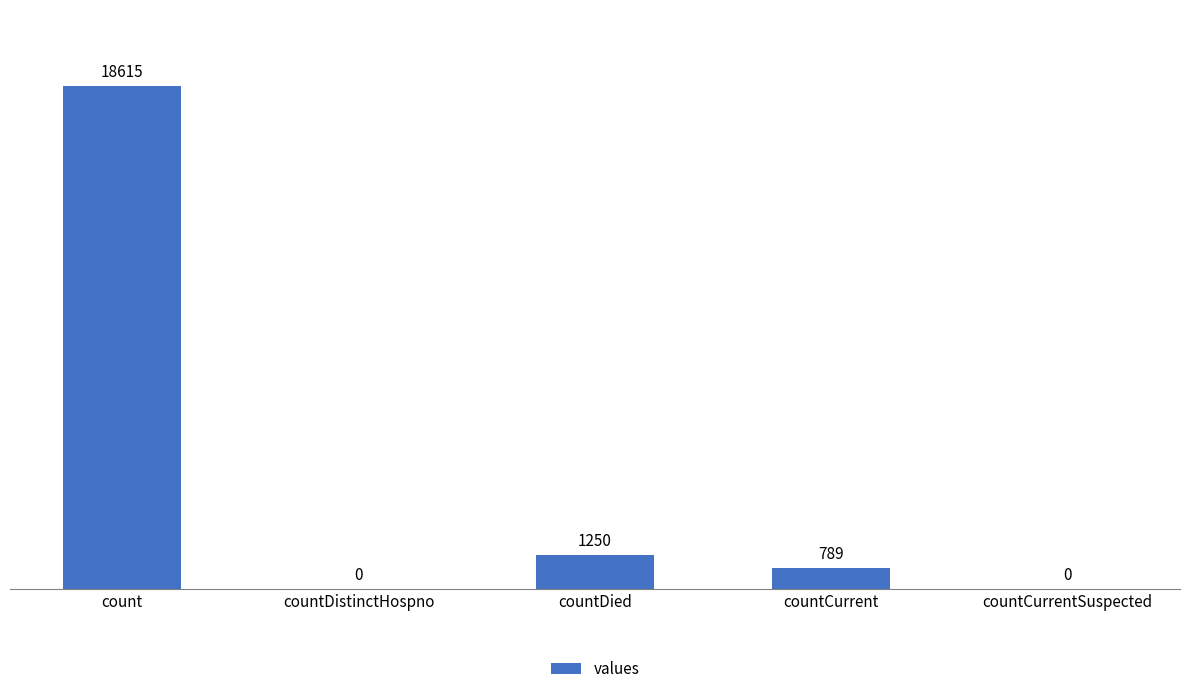

At which label does the data first exceed 789?

count